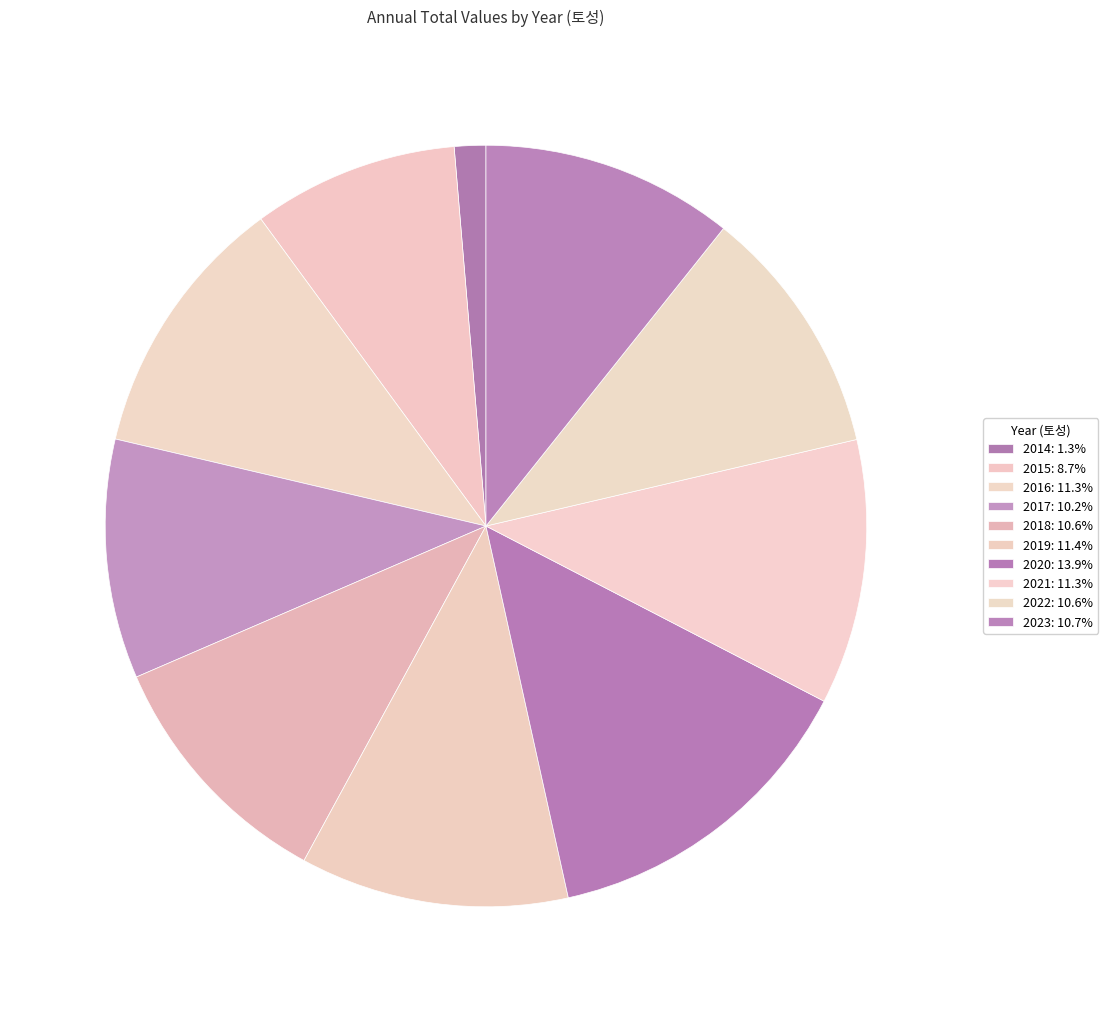

To the nearest percent, what is the average slice percentage?

10%